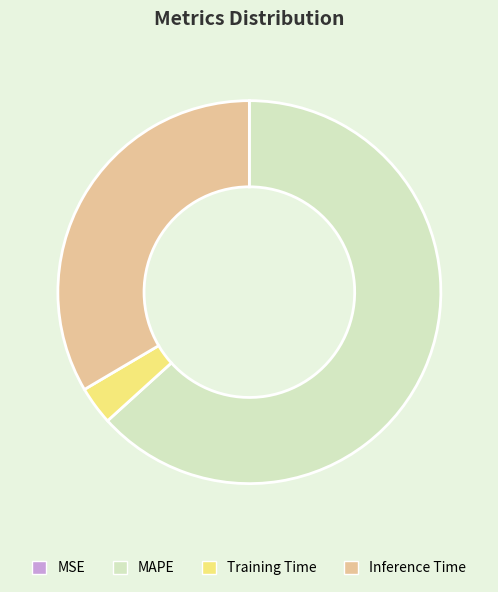

True or false: Training Time accounts for 8% of the total.

False